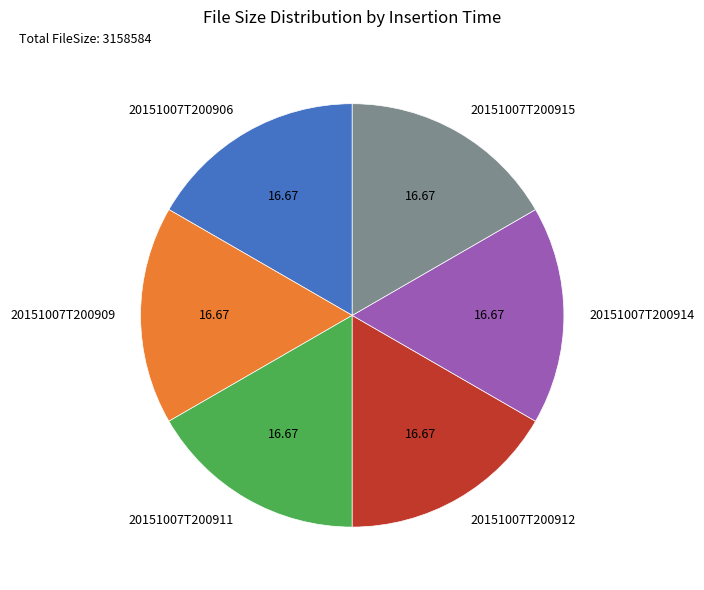

Does 20151007T200906 account for over 50% of the chart?

No